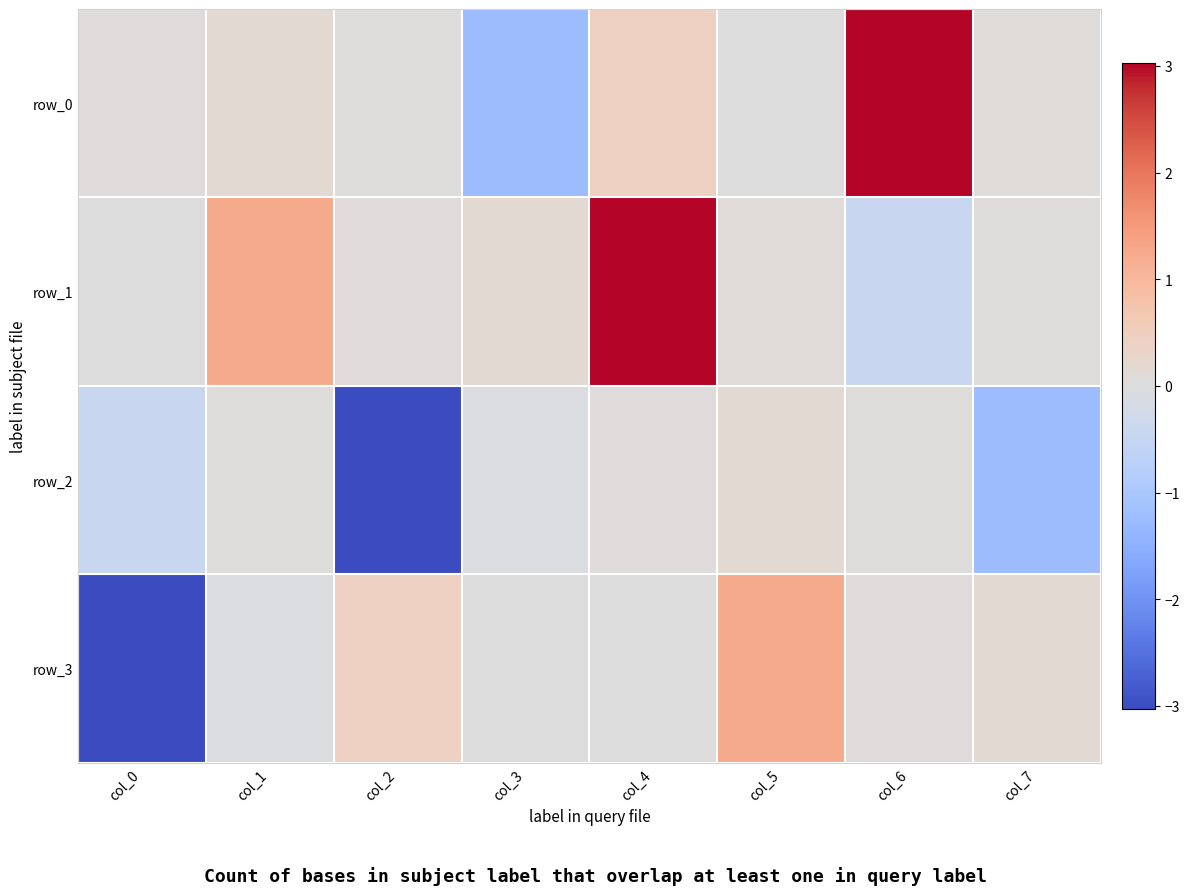

The value of row_0 at col_7 is 0.1. True or false?

False